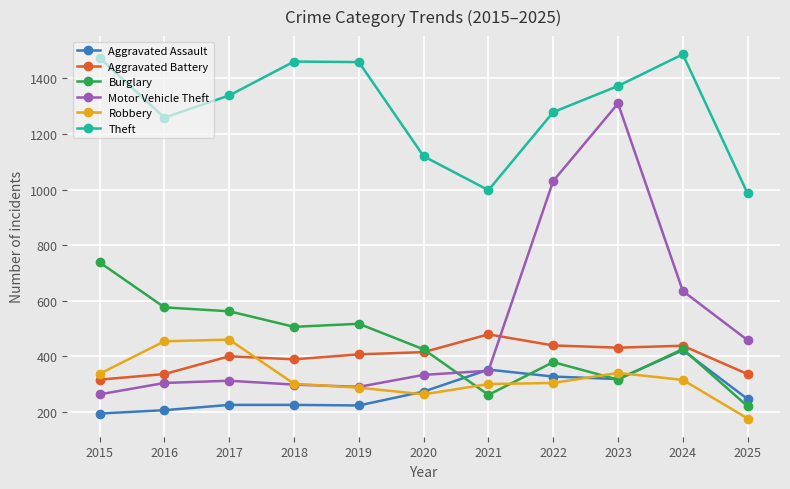

How many data points in Burglary are less than 426?

5